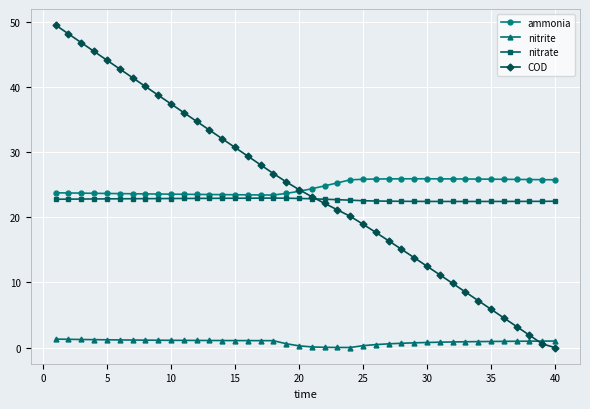

Is this an area chart (filled region under the line)?

No